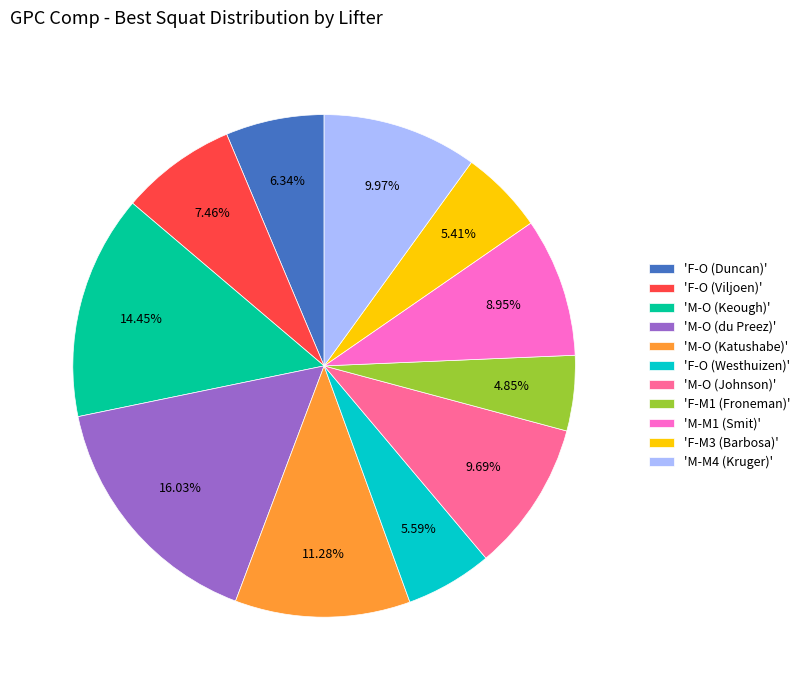

Approximately how many times larger is the value at 'M-M1 (Smit)' compared to 'M-O (Johnson)'?

0.9